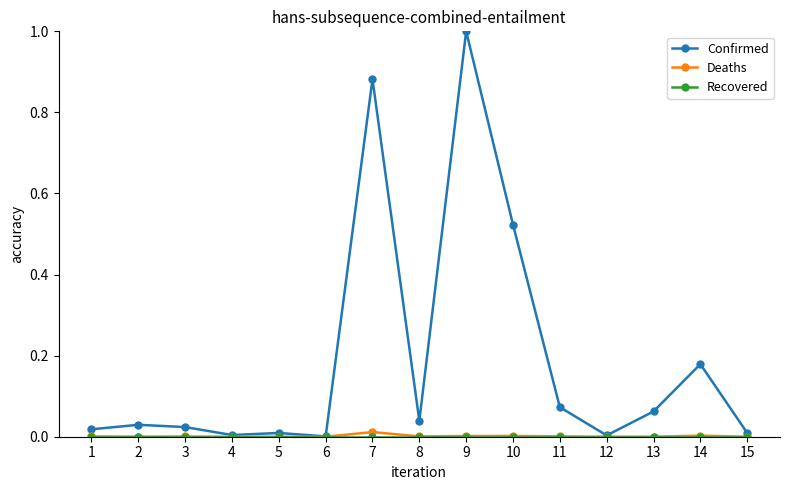

Which series has the widest spread of values?

Confirmed